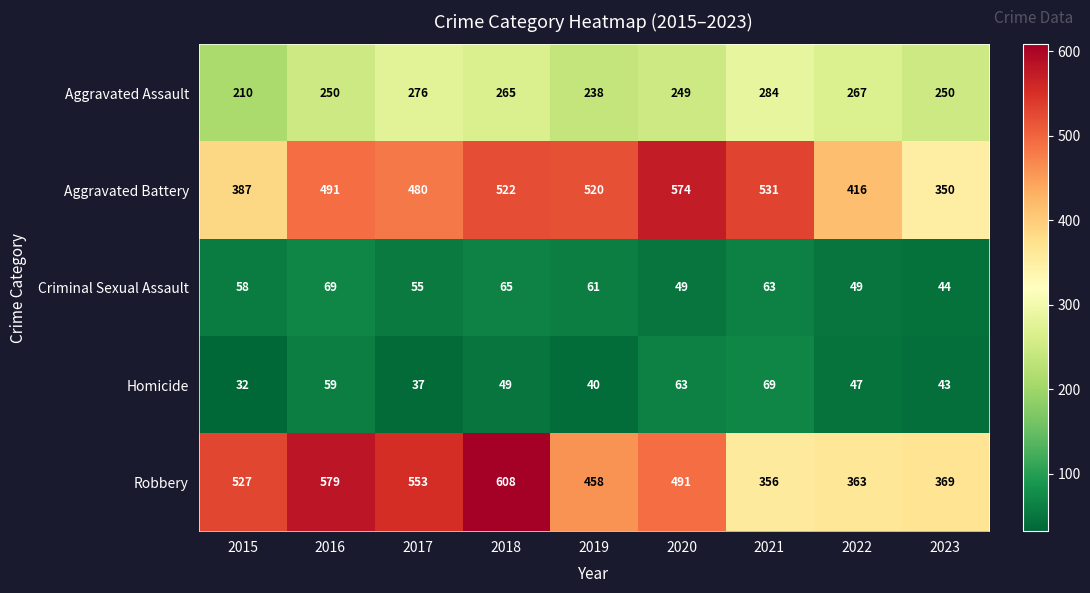

What is the sum of the Aggravated Assault values at 2019 and 2022?

505